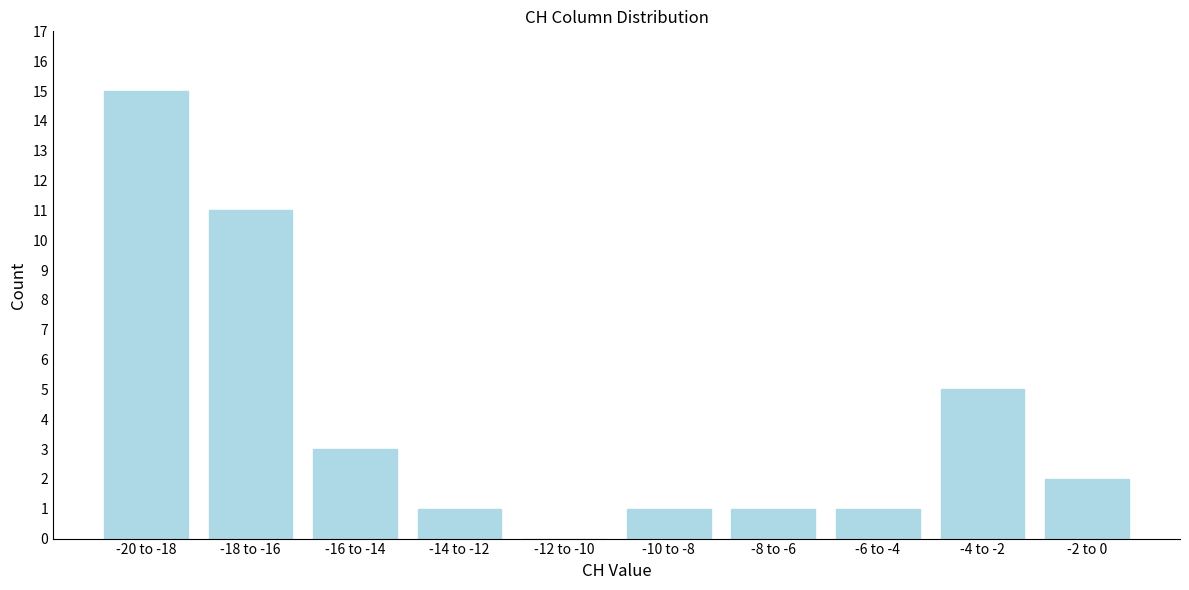

Reading left to right, what are all the values shown in this chart?

-20 to -18=15	-18 to -16=11	-16 to -14=3	-14 to -12=1	-12 to -10=0	-10 to -8=1	-8 to -6=1	-6 to -4=1	-4 to -2=5	-2 to 0=2